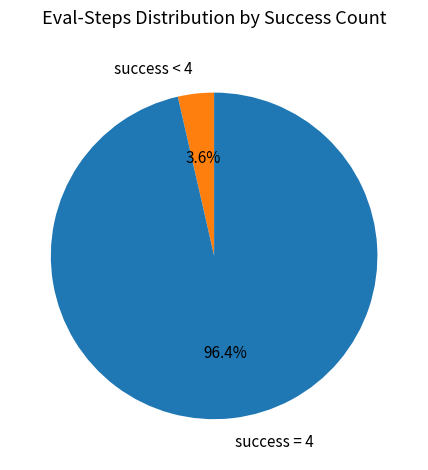

What percentage do success = 4 and success < 4 together represent?

100.0%